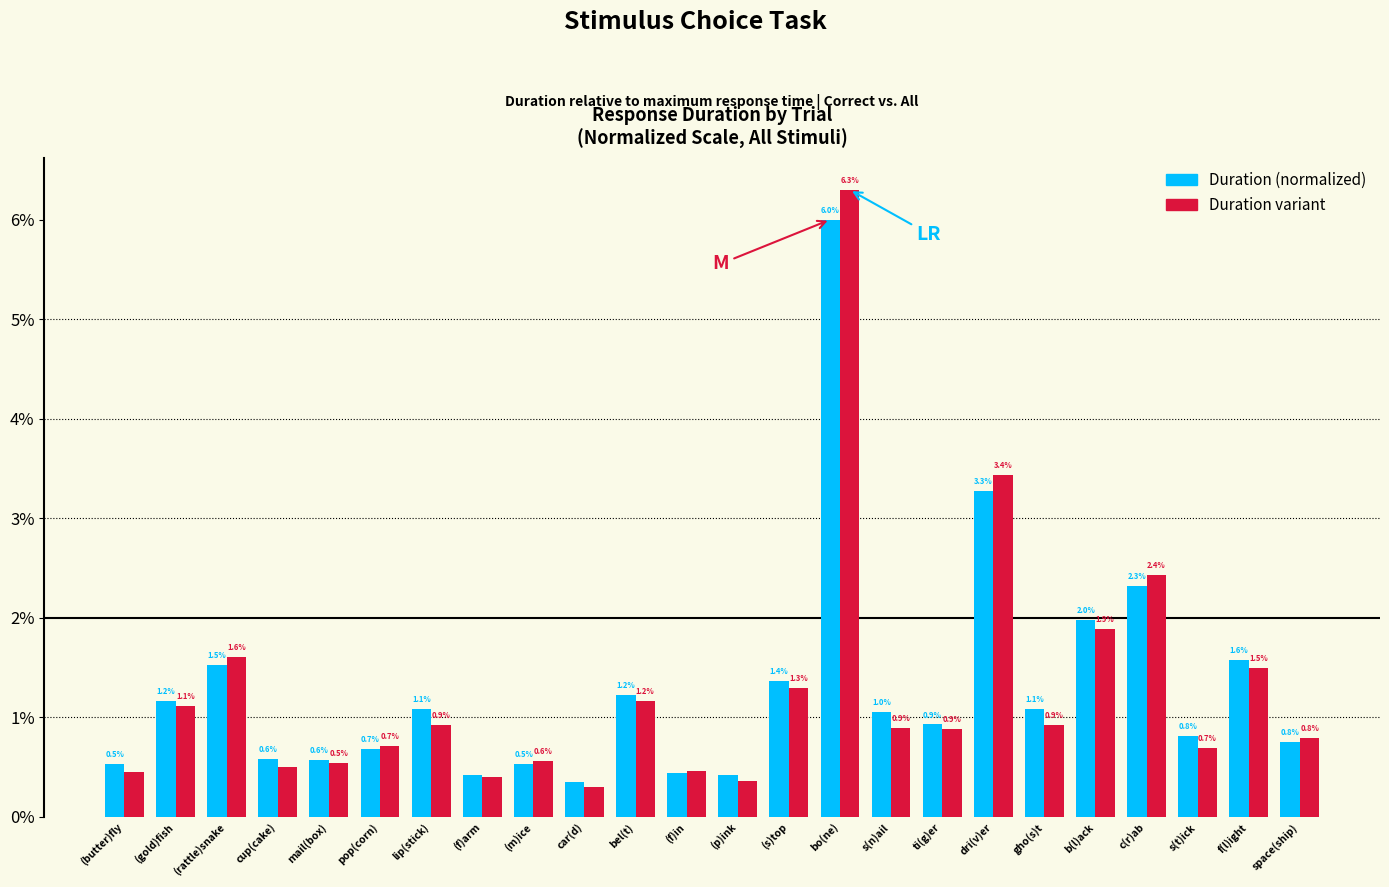

What is the maximum value shown in the chart?

6.3